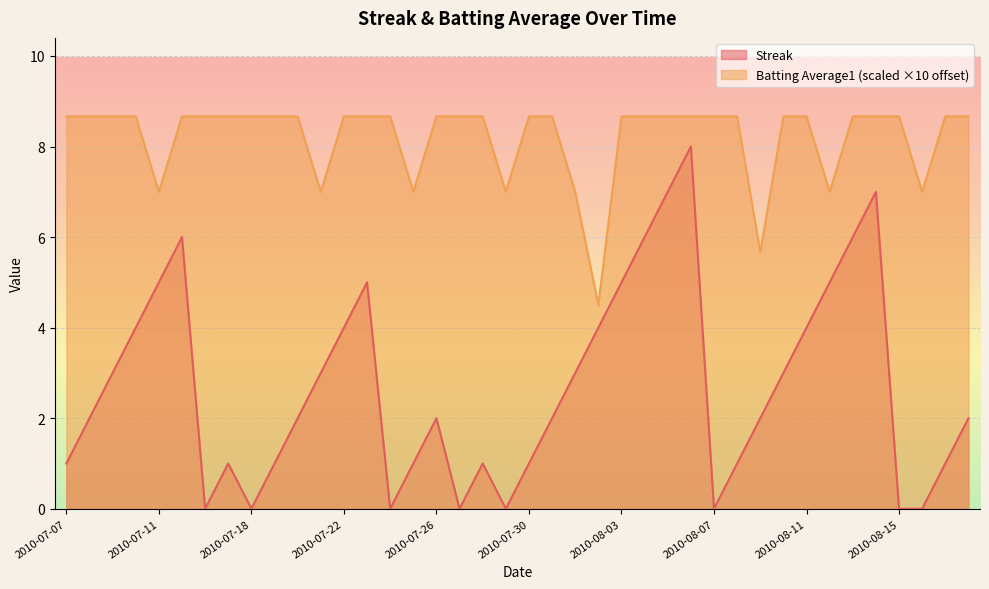

How many lines are shown in the chart?

2